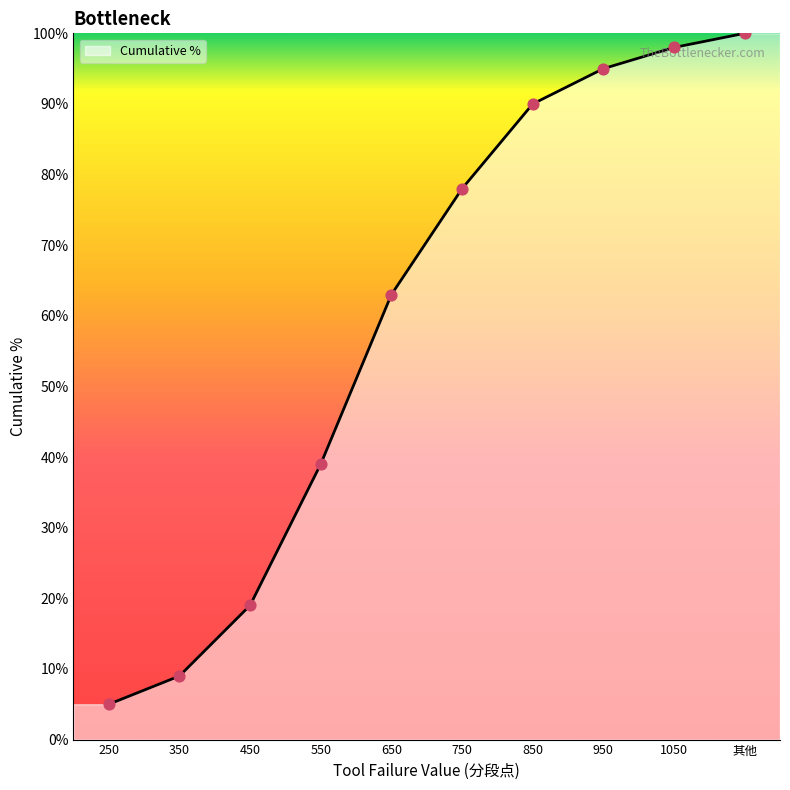

What is the change in value from 550 to 650?

+24